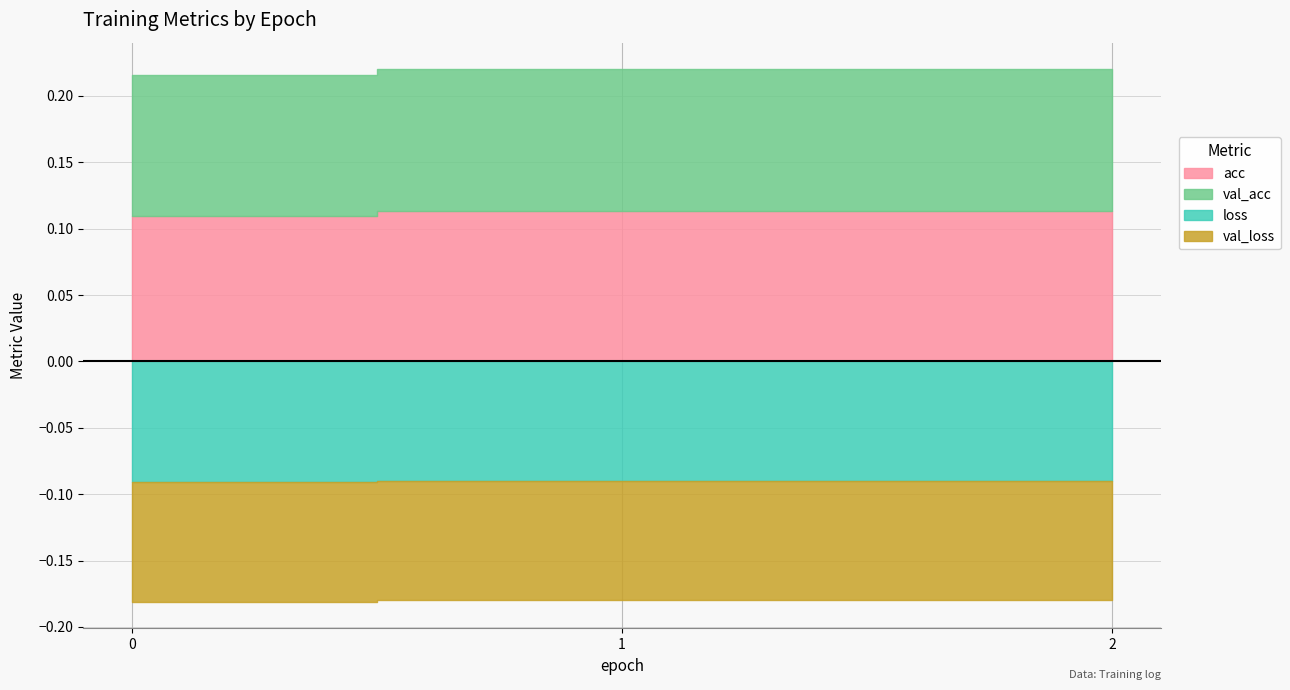

What is the value of the acc point at the 1st from the left?

0.1